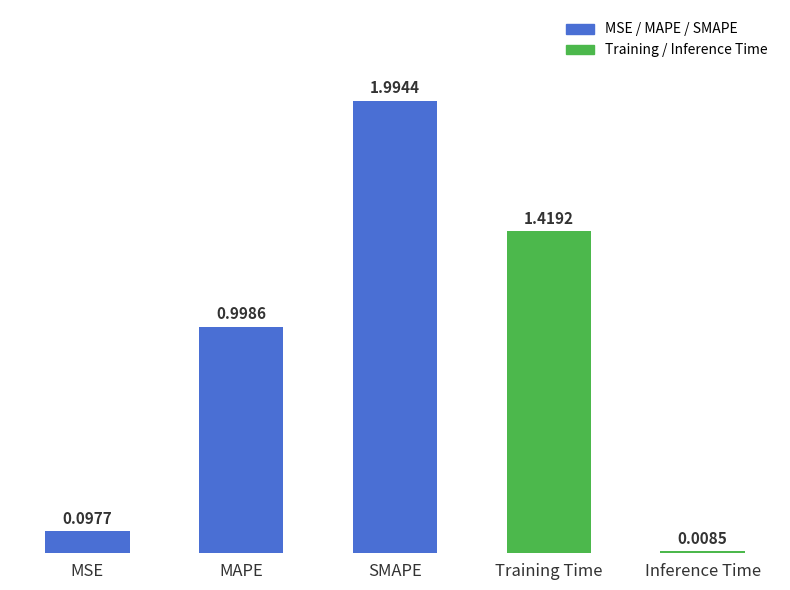

Where is the data nearest to the value 1?

MAPE